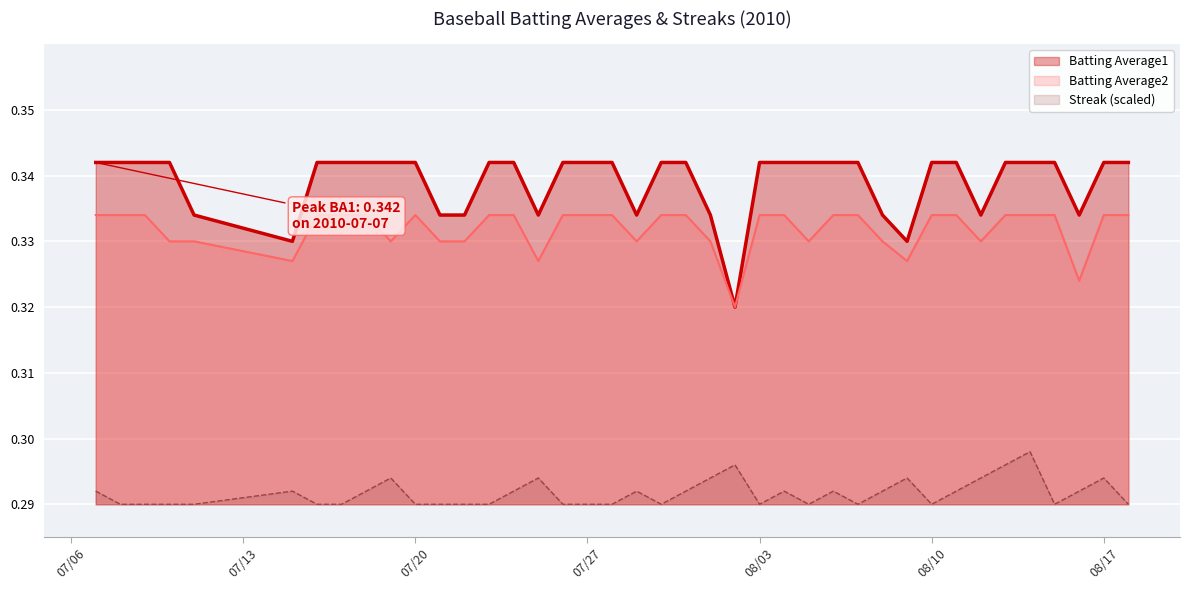

What are all the series names shown in the legend?

Batting Average1, Batting Average2, Streak (scaled)